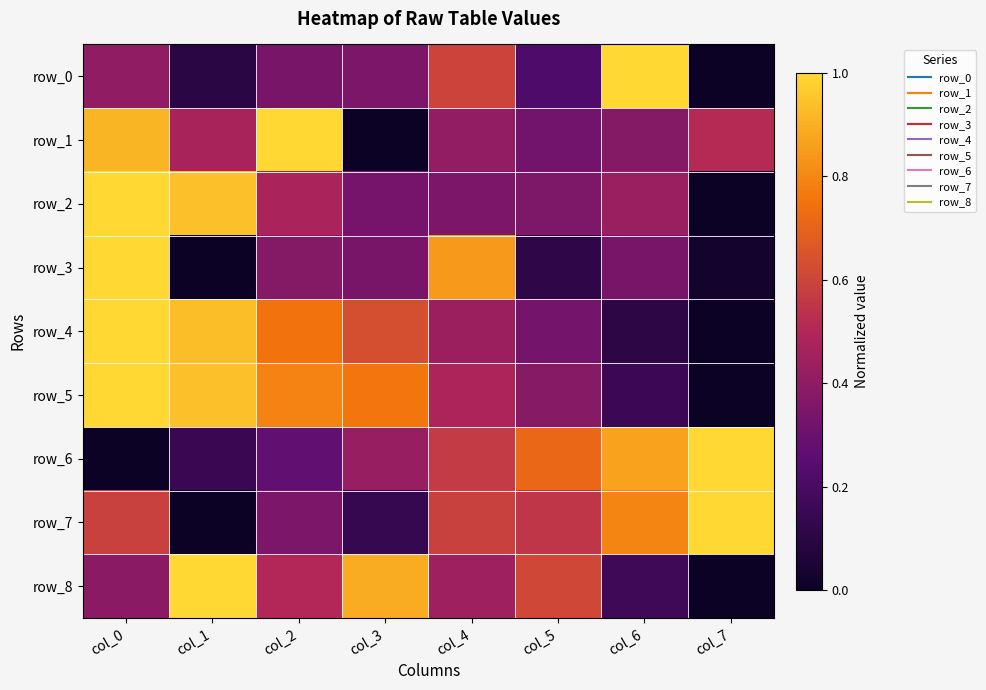

Between col_3 and col_6, which is larger?

col_6